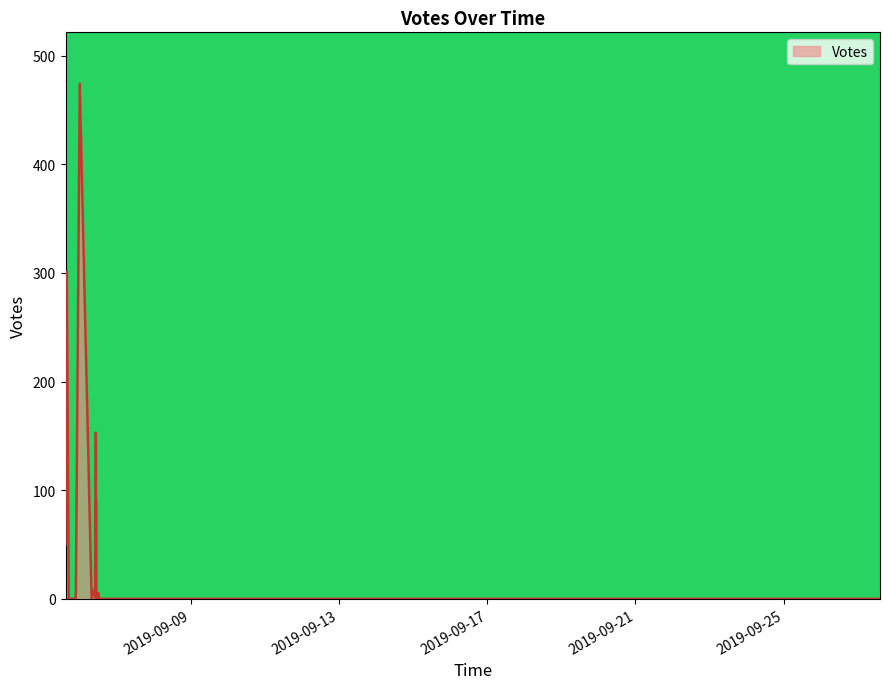

Which label corresponds to the smallest value in the chart?

2019-09-06 10:58